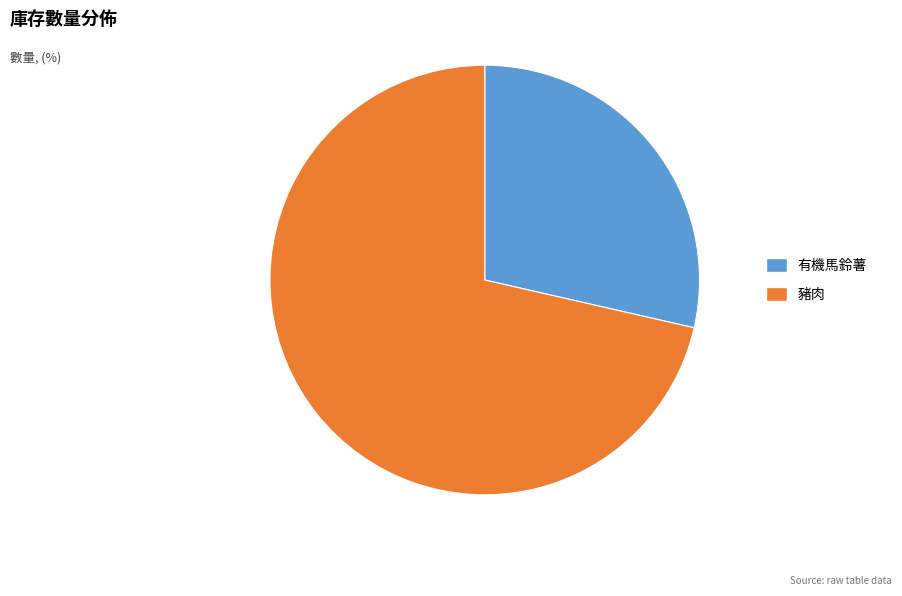

Does 有機馬鈴薯 represent more than half of the total?

No